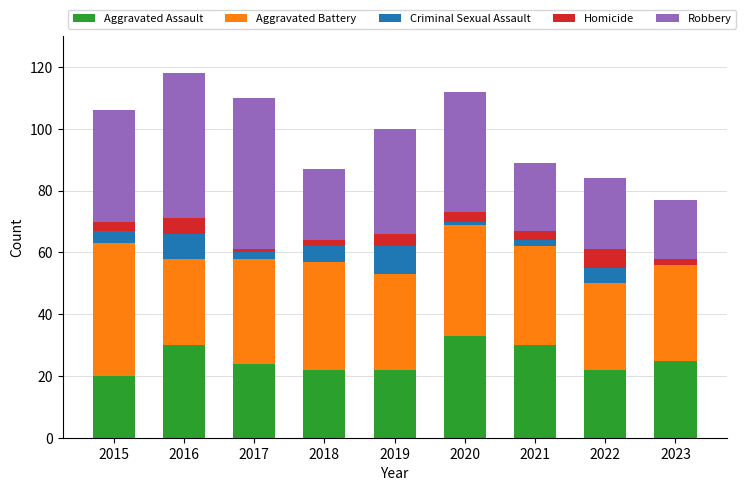

At which label does Aggravated Assault reach its peak?

2020